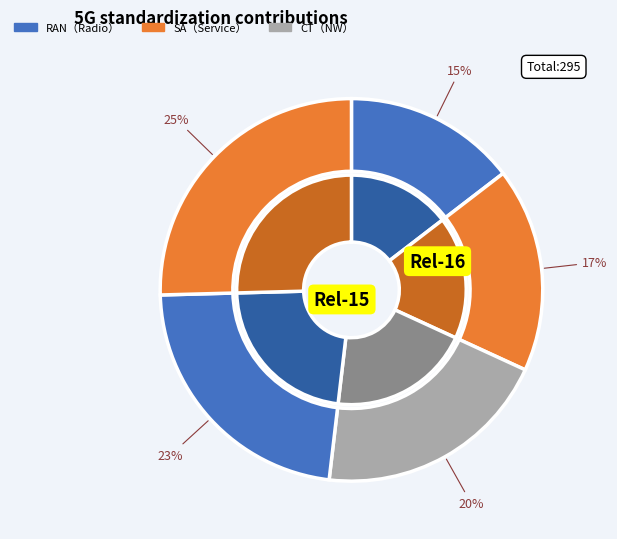

What percentage is NOT represented by Row 4?

74.6%